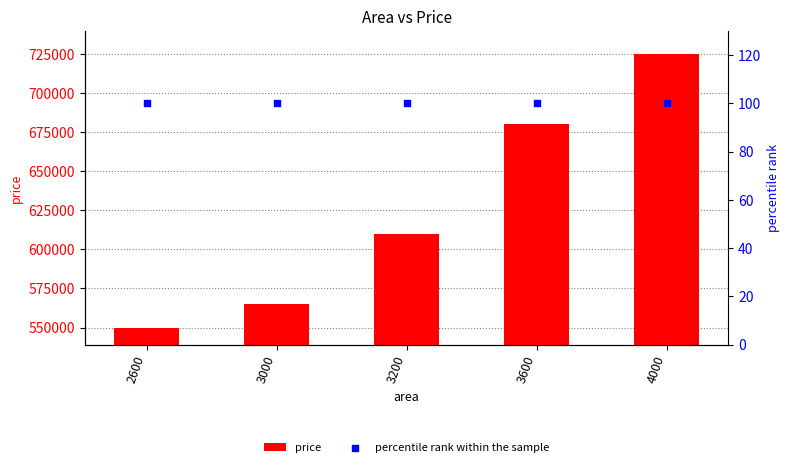

What are all the series names shown in the legend?

price, percentile rank within the sample